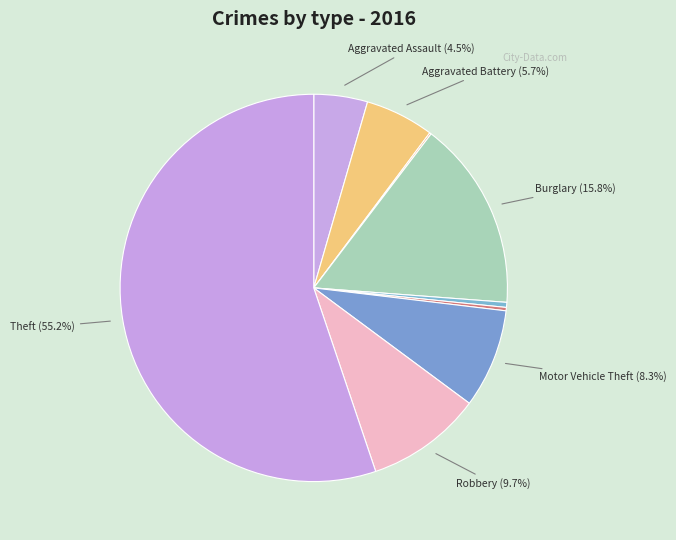

Is there a majority slice in this chart?

Yes